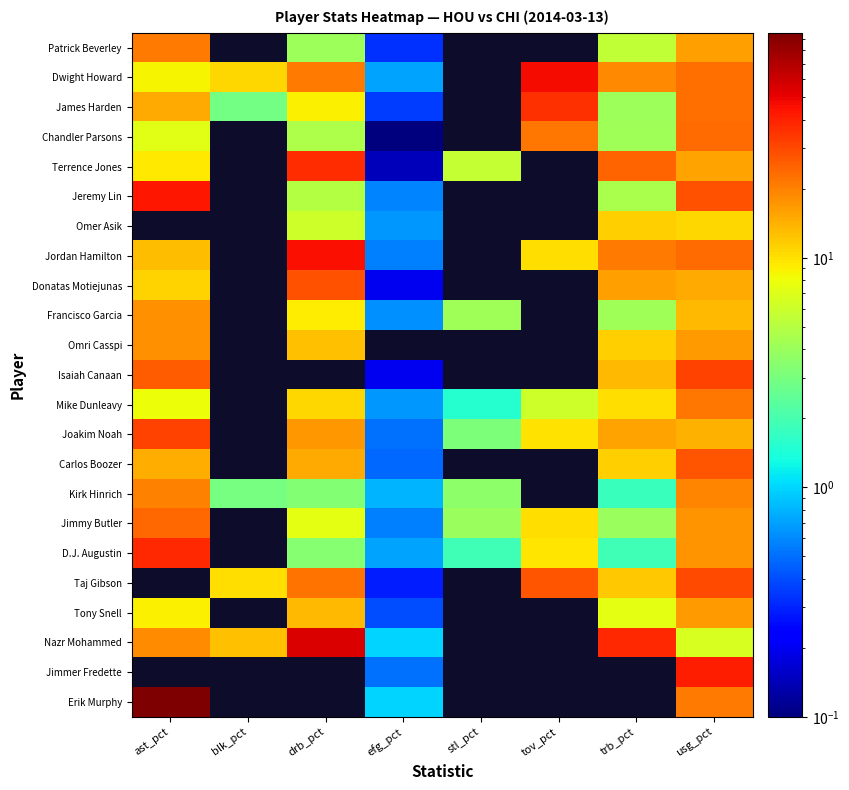

What is the difference between the highest and lowest values at ast_pct?

88.5